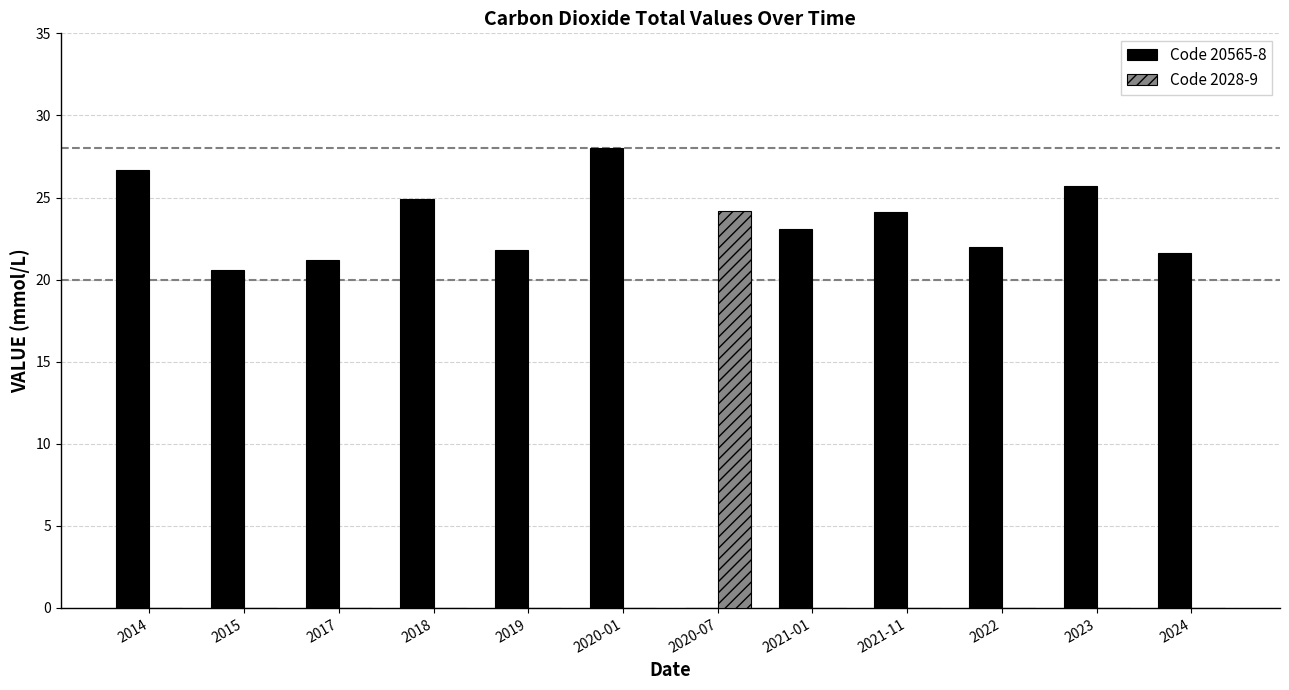

Which series changed the most between 2015 and 2020-07?

Code 2028-9